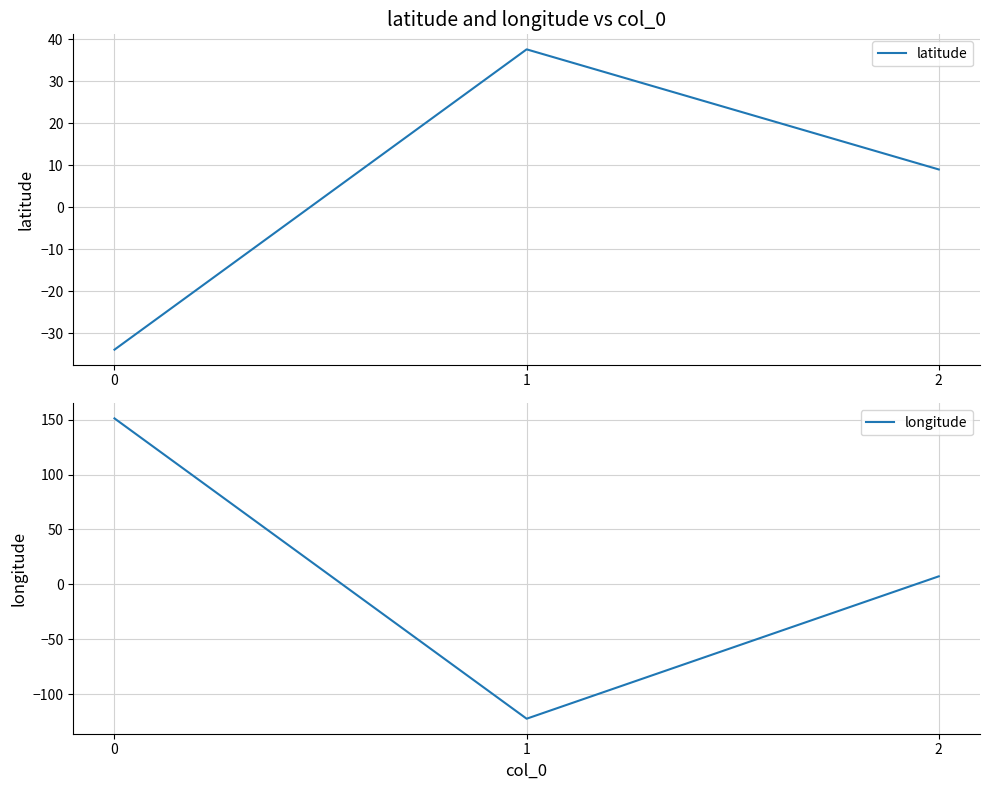

At which label is latitude closest to 1?

2